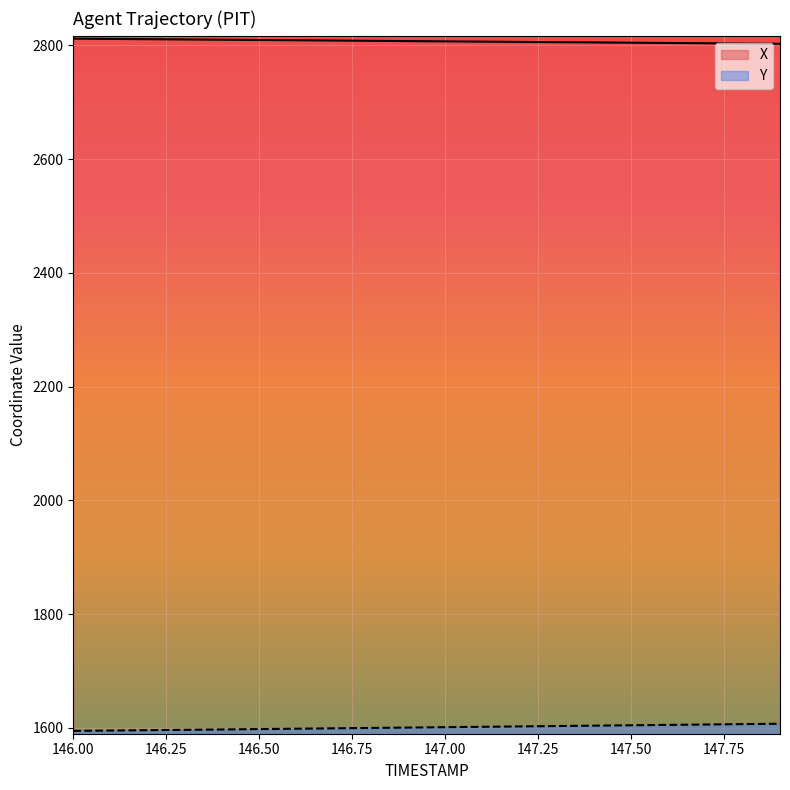

True or false: X has a value of 3786.4 at 147.50.

False